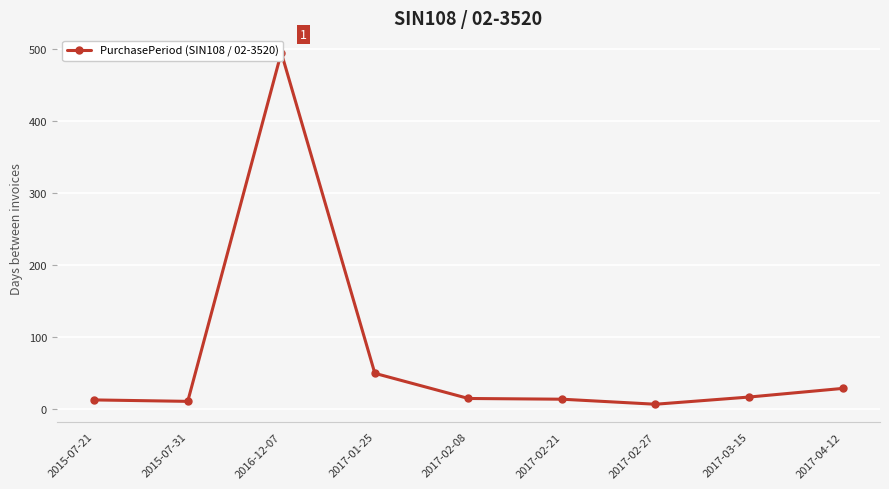

Reading right to left, what are all the values shown in this chart?

28	16	6	13	14	49	495	10	12